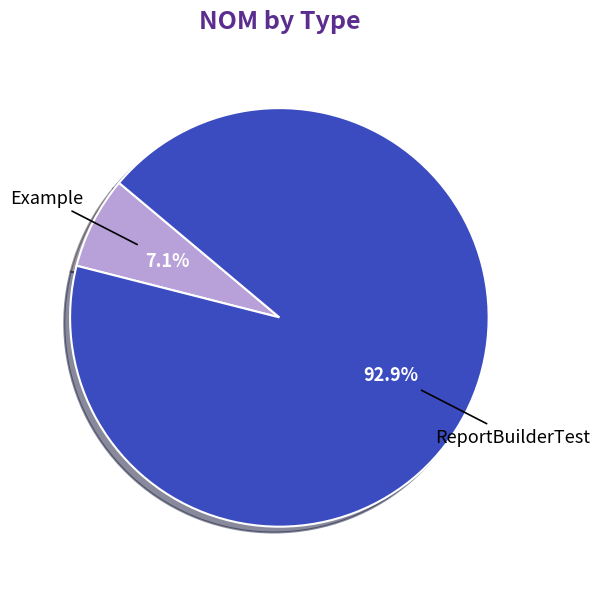

To the nearest percent, what is the combined percentage of Example and ReportBuilderTest?

100%